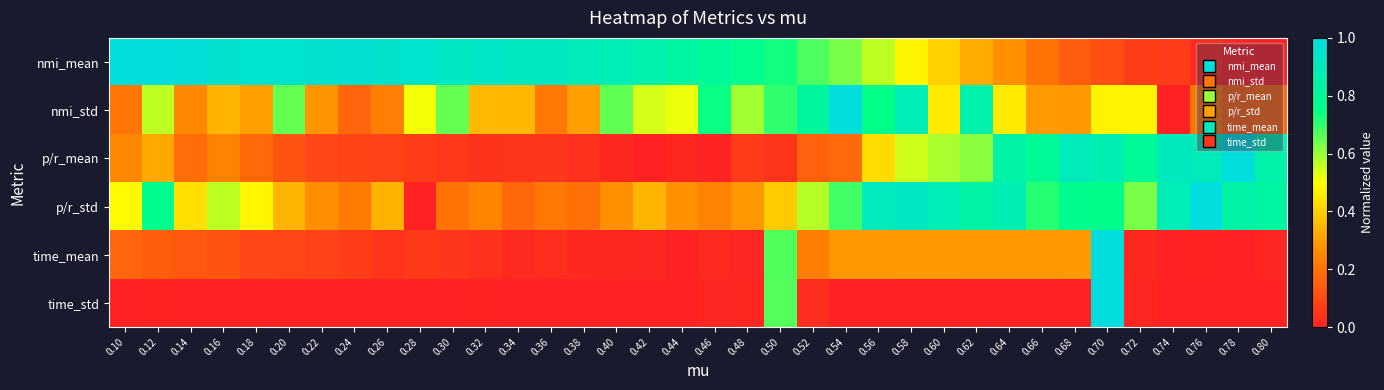

Reading right to left, transcribe all the data shown in this chart.

nmi_mean: 0.80=0.0	0.78=0.0	0.76=0.0	0.74=0.1	0.72=0.1	0.70=0.1	0.68=0.1	0.66=0.2	0.64=0.3	0.62=0.3	0.60=0.4	0.58=0.5	0.56=0.6	0.54=0.6	0.52=0.7	0.50=0.7	0.48=0.8	0.46=0.8	0.44=0.8	0.42=0.9	0.40=0.9	0.38=0.9	0.36=0.9	0.34=0.9	0.32=0.9	0.30=0.9	0.28=1.0	0.26=0.9	0.24=1.0	0.22=1.0	0.20=1.0	0.18=1.0	0.16=1.0	0.14=1.0	0.12=1.0	0.10=1.0
nmi_std: 0.80=0.2	0.78=0.2	0.76=0.2	0.74=0.0	0.72=0.5	0.70=0.5	0.68=0.3	0.66=0.3	0.64=0.5	0.62=0.9	0.60=0.5	0.58=0.9	0.56=0.8	0.54=1.0	0.52=0.8	0.50=0.7	0.48=0.6	0.46=0.7	0.44=0.5	0.42=0.5	0.40=0.7	0.38=0.3	0.36=0.2	0.34=0.3	0.32=0.4	0.30=0.7	0.28=0.5	0.26=0.2	0.24=0.2	0.22=0.3	0.20=0.7	0.18=0.3	0.16=0.3	0.14=0.3	0.12=0.6	0.10=0.2
p/r_mean: 0.80=0.9	0.78=1.0	0.76=0.9	0.74=0.9	0.72=0.8	0.70=0.9	0.68=0.9	0.66=0.8	0.64=0.8	0.62=0.6	0.60=0.6	0.58=0.5	0.56=0.4	0.54=0.2	0.52=0.2	0.50=0.0	0.48=0.1	0.46=0.0	0.44=0.0	0.42=0.0	0.40=0.0	0.38=0.0	0.36=0.1	0.34=0.1	0.32=0.0	0.30=0.1	0.28=0.1	0.26=0.1	0.24=0.1	0.22=0.1	0.20=0.1	0.18=0.2	0.16=0.2	0.14=0.2	0.12=0.3	0.10=0.3
p/r_std: 0.80=0.8	0.78=0.8	0.76=1.0	0.74=0.9	0.72=0.6	0.70=0.8	0.68=0.8	0.66=0.7	0.64=0.9	0.62=0.8	0.60=0.9	0.58=0.9	0.56=0.9	0.54=0.7	0.52=0.6	0.50=0.4	0.48=0.3	0.46=0.2	0.44=0.3	0.42=0.3	0.40=0.3	0.38=0.2	0.36=0.2	0.34=0.2	0.32=0.2	0.30=0.2	0.28=0.0	0.26=0.3	0.24=0.2	0.22=0.3	0.20=0.3	0.18=0.5	0.16=0.6	0.14=0.4	0.12=0.8	0.10=0.5
time_mean: 0.80=0.0	0.78=0.0	0.76=0.0	0.74=0.0	0.72=0.0	0.70=1.0	0.68=0.3	0.66=0.3	0.64=0.3	0.62=0.3	0.60=0.3	0.58=0.3	0.56=0.3	0.54=0.3	0.52=0.2	0.50=0.7	0.48=0.0	0.46=0.0	0.44=0.0	0.42=0.0	0.40=0.0	0.38=0.0	0.36=0.0	0.34=0.0	0.32=0.0	0.30=0.1	0.28=0.1	0.26=0.0	0.24=0.1	0.22=0.1	0.20=0.1	0.18=0.1	0.16=0.1	0.14=0.1	0.12=0.1	0.10=0.2
time_std: 0.80=0.0	0.78=0.0	0.76=0.0	0.74=0.0	0.72=0.0	0.70=1.0	0.68=0.0	0.66=0.0	0.64=0.0	0.62=0.0	0.60=0.0	0.58=0.0	0.56=0.0	0.54=0.0	0.52=0.0	0.50=0.7	0.48=0.0	0.46=0.0	0.44=0.0	0.42=0.0	0.40=0.0	0.38=0.0	0.36=0.0	0.34=0.0	0.32=0.0	0.30=0.0	0.28=0.0	0.26=0.0	0.24=0.0	0.22=0.0	0.20=0.0	0.18=0.0	0.16=0.0	0.14=0.0	0.12=0.0	0.10=0.0